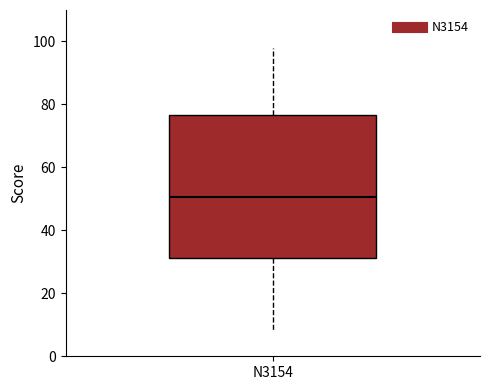

Where is the upper edge of the box for N3154 on the y-axis? The values are not printed on the chart, so give them approximately, as read against the axis.

76